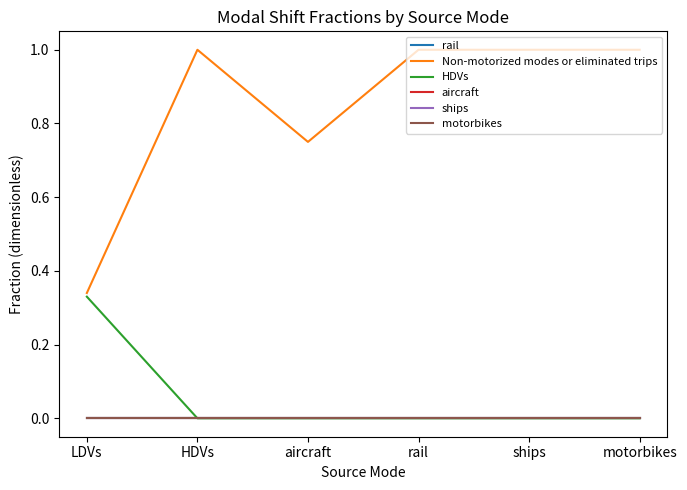

Does the chart display data point markers on the line(s)?

No